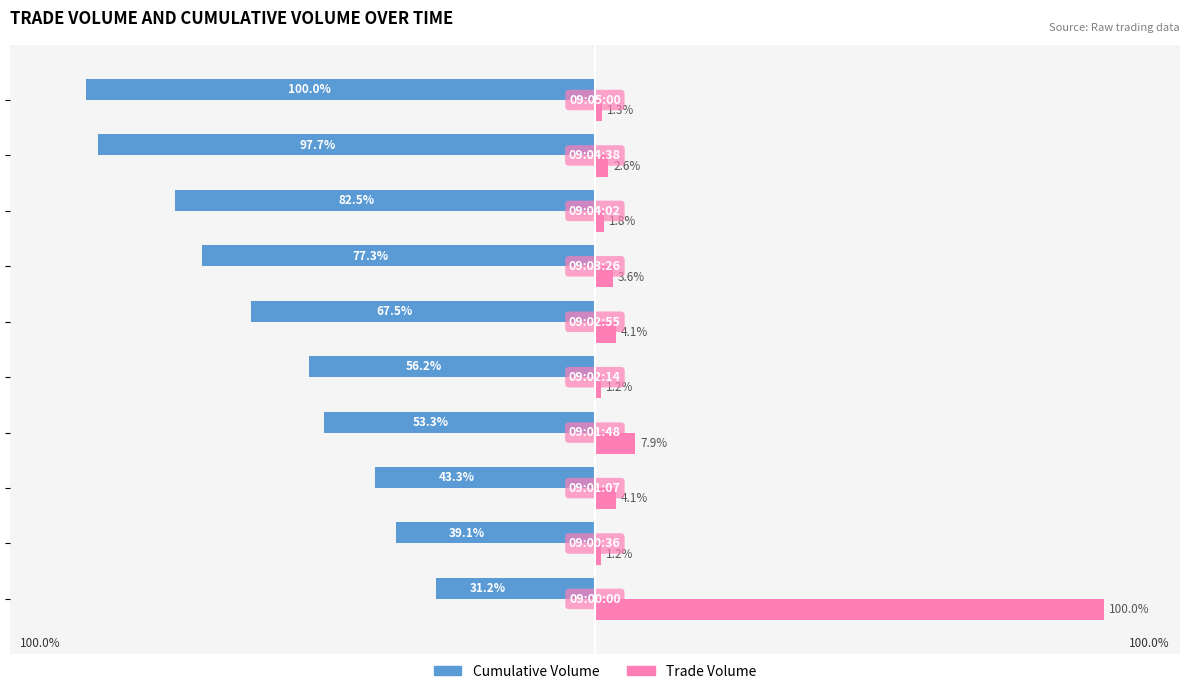

Which series has the largest total across all categories?

Trade Volume